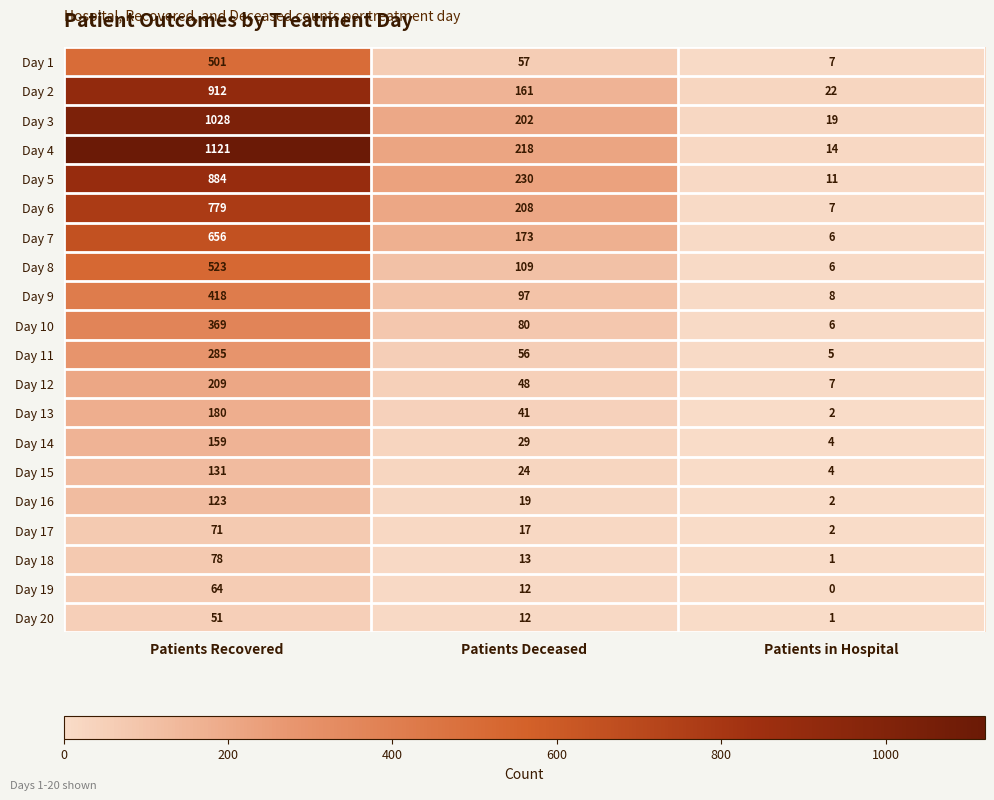

How many data points does each series have?

3